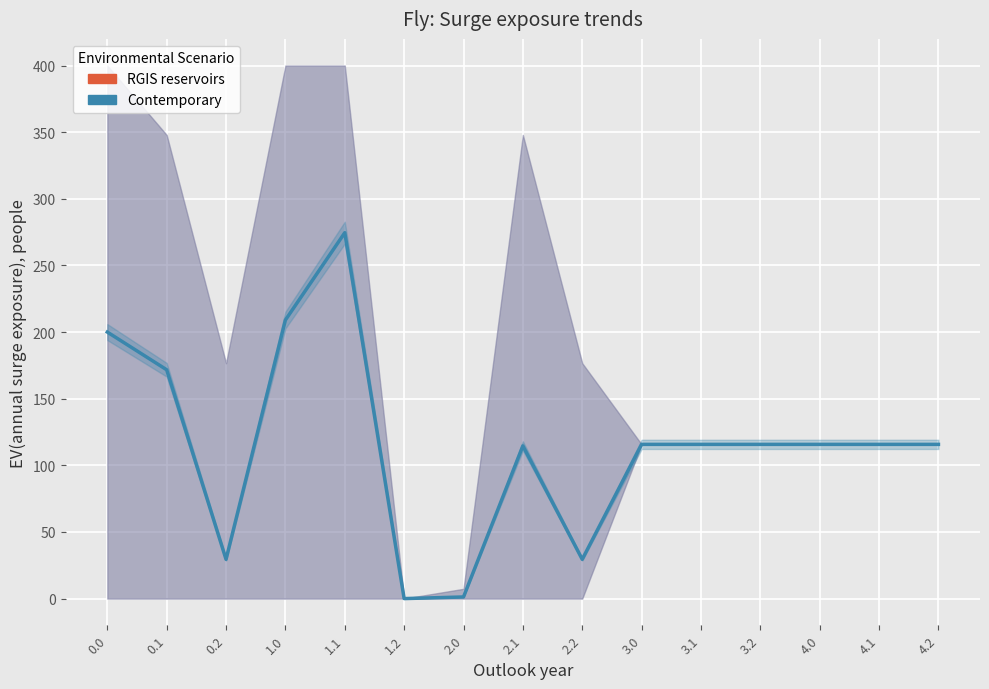

Approximately how many times larger is the value at 0.0 compared to 2.1?

1.7